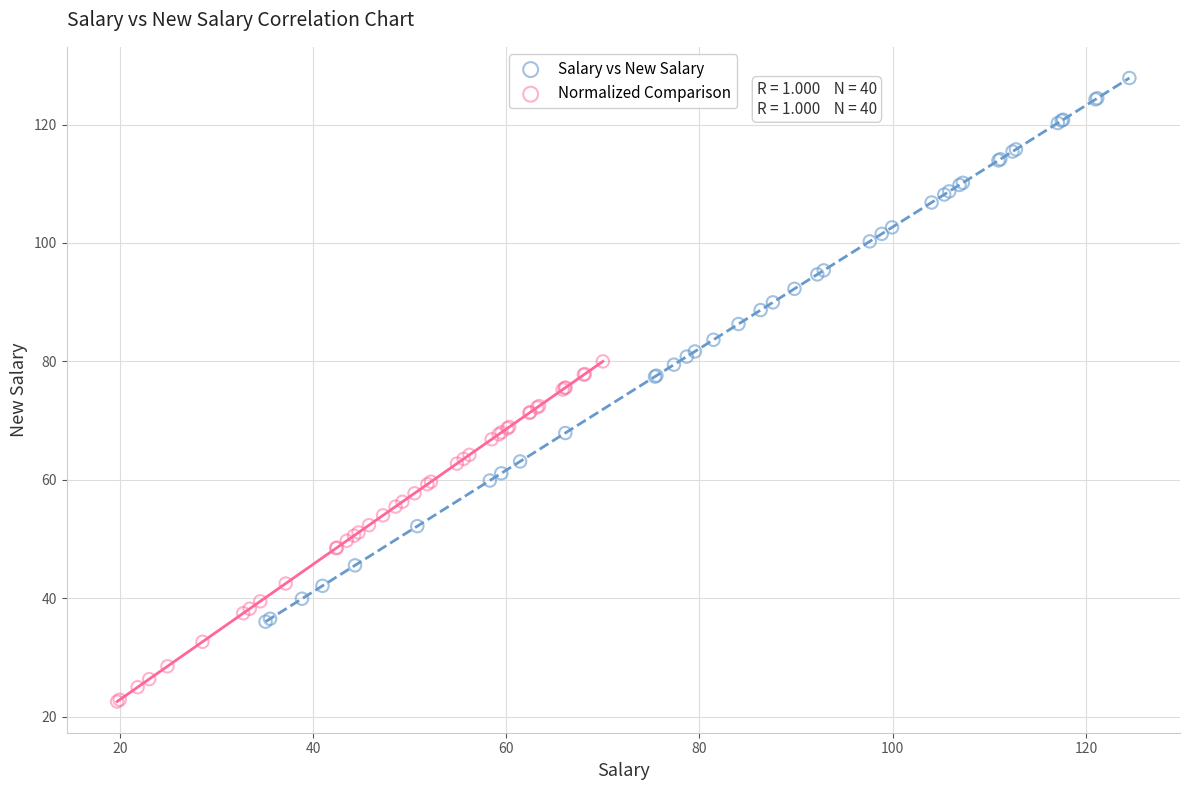

Which series has the widest spread of Y values?

Salary vs New Salary